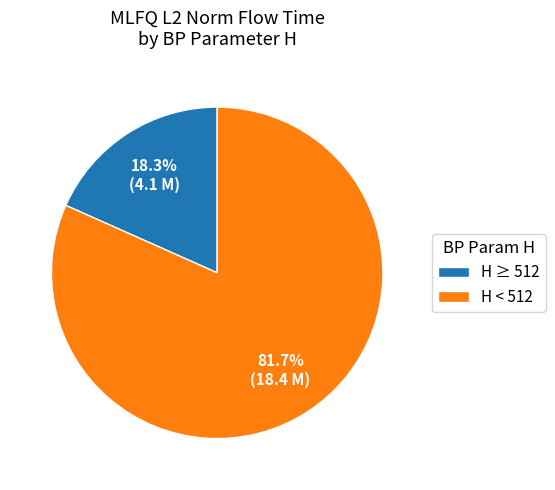

Rank the categories by value from highest to lowest.

H < 512, H ≥ 512